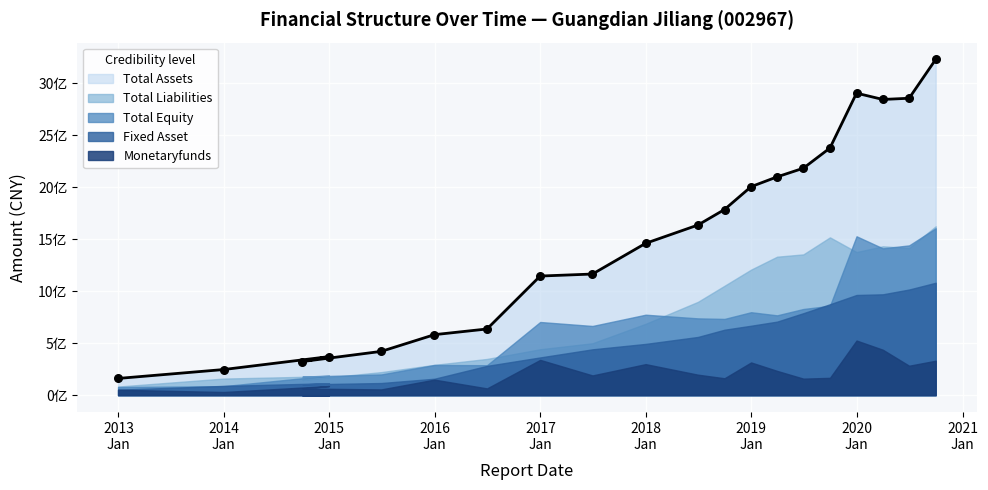

Which series has the largest total across all categories?

TOTAL_ASSETS